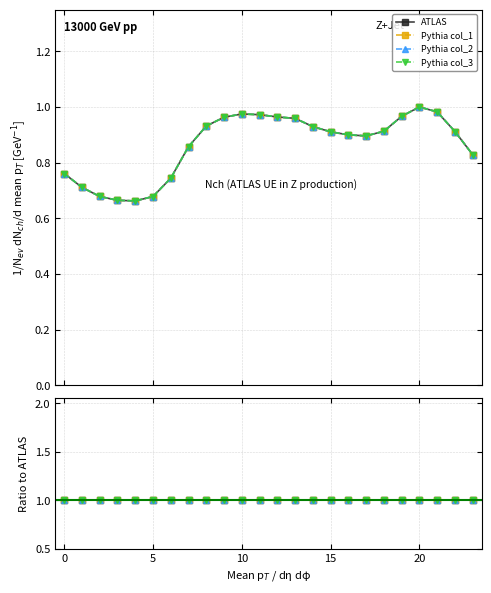

Does the chart have visible grid lines?

Yes